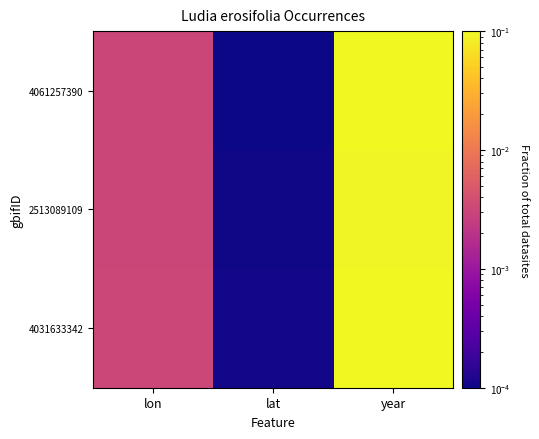

At lat, list the series in order from largest to smallest.

4031633342, 2513089109, 4061257390